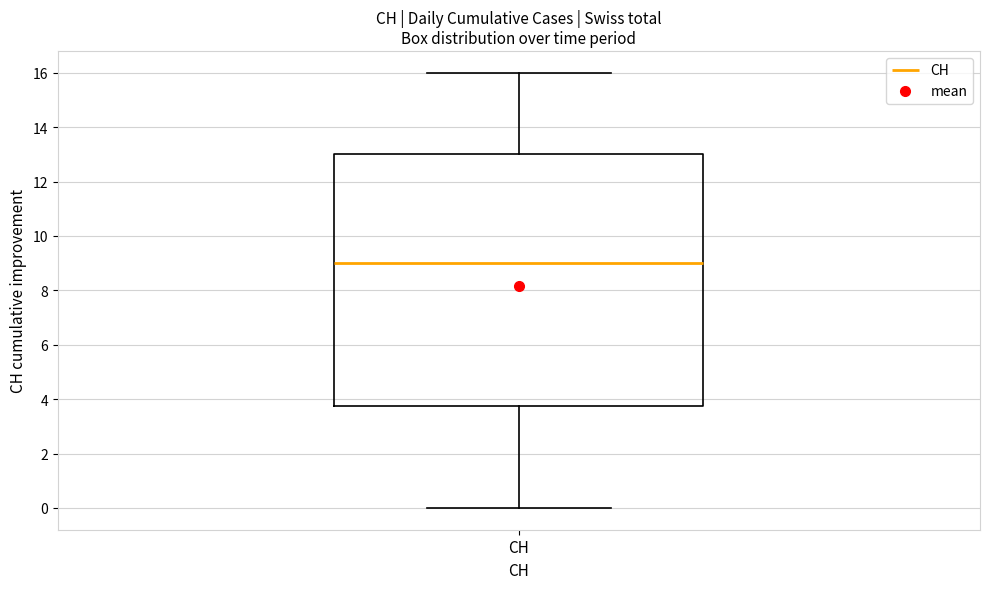

Where is the lower edge of the box for CH on the y-axis? The values are not printed on the chart, so give them approximately, as read against the axis.

3.8